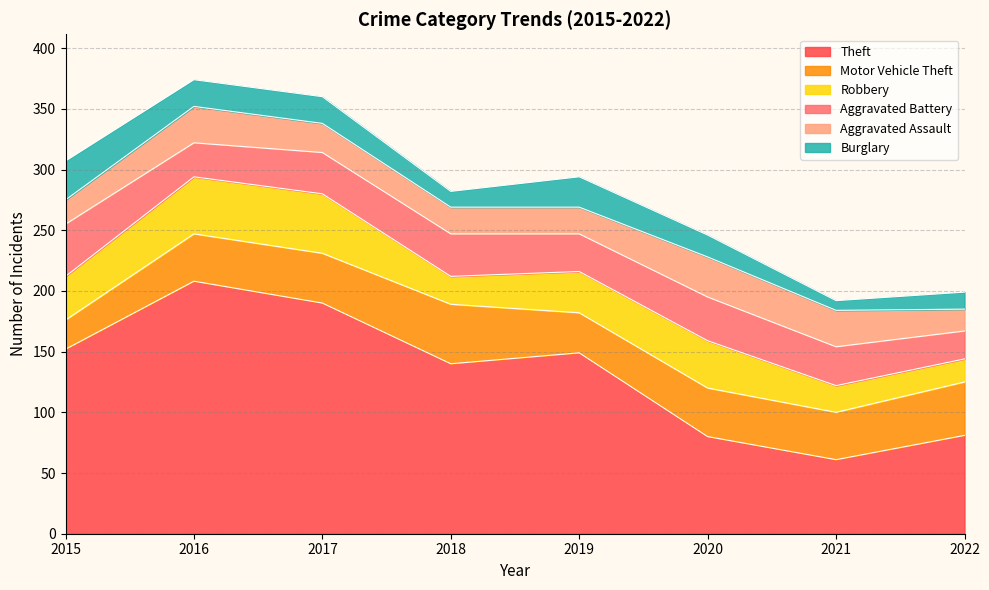

Which series changed the most between 2017 and 2020?

Theft